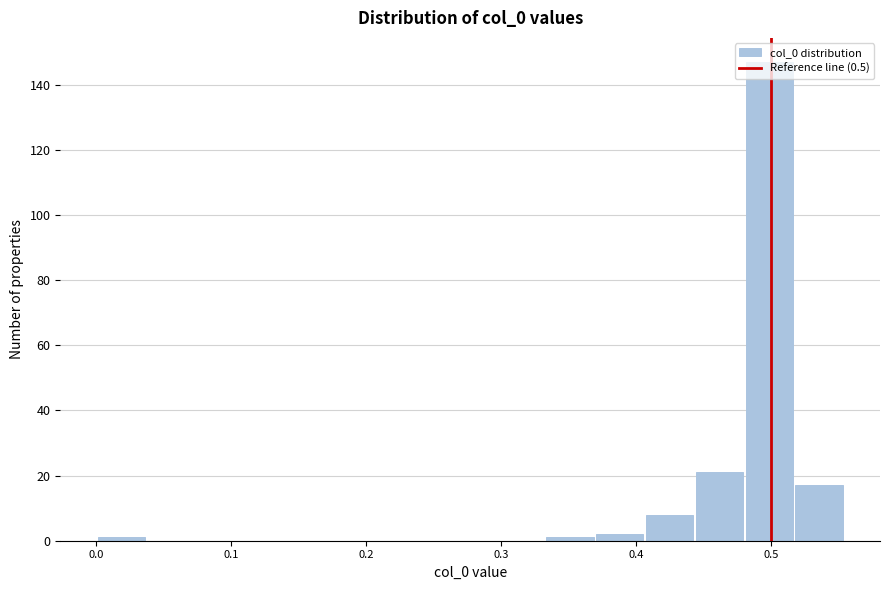

Around what value on the x-axis is the tallest bar? Give the approximate position of its centre, as read against the axis.

0.50